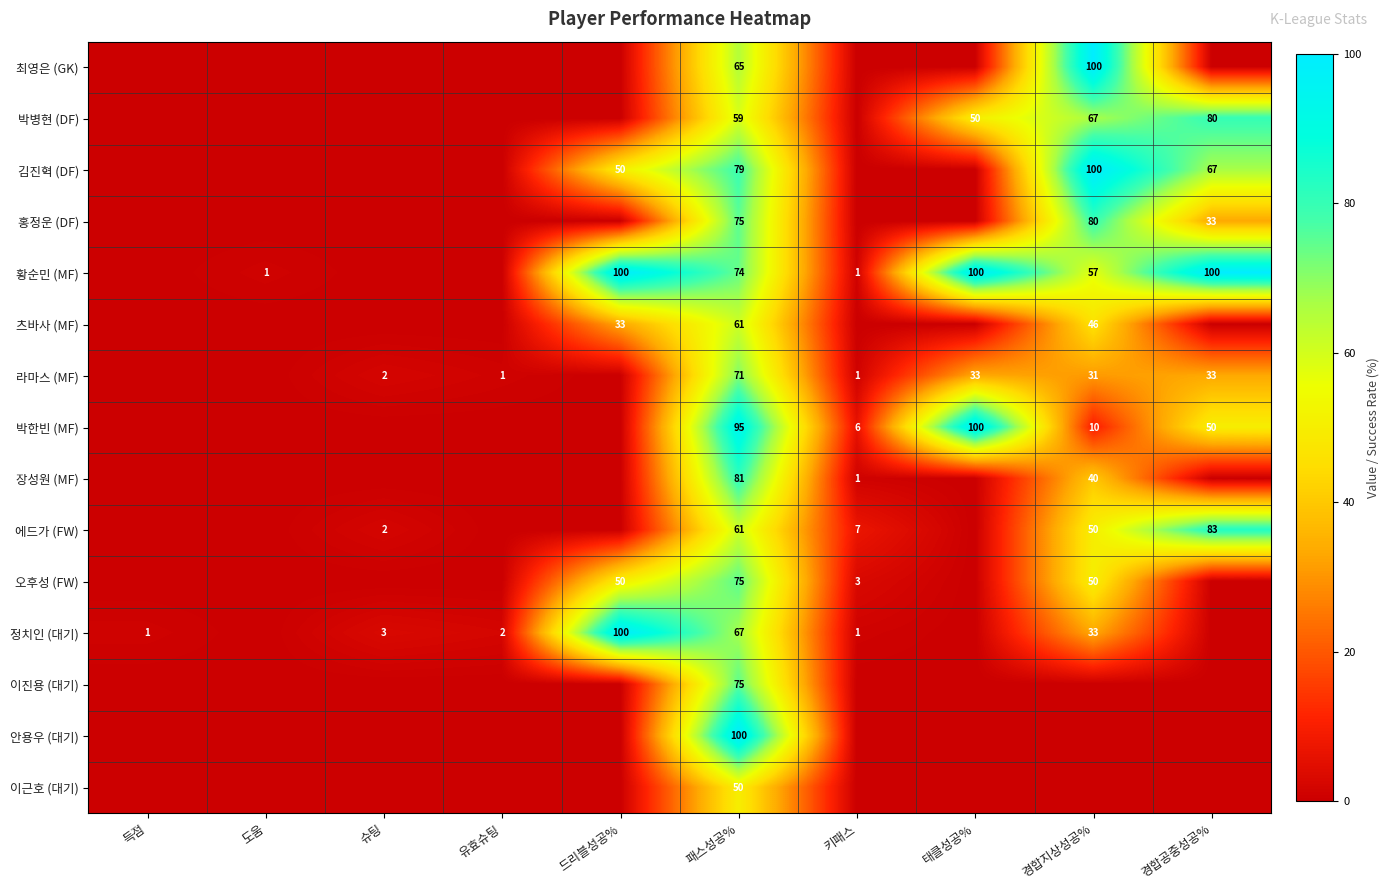

Is it true that 라마스 (MF) equals 0 at 유효슈팅?

False